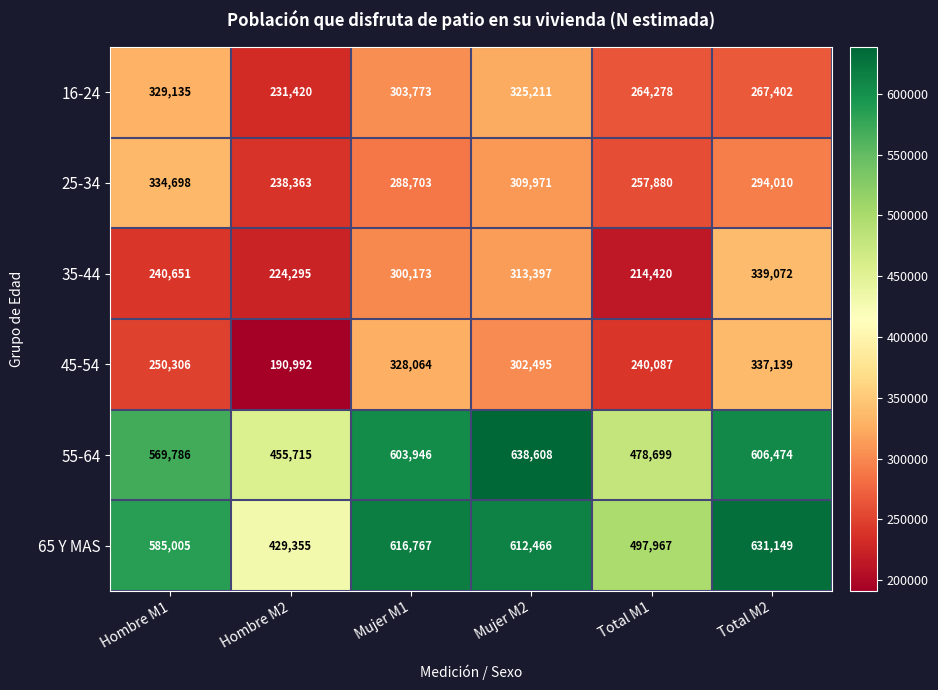

What is the average value of the 35-44 series?

272001